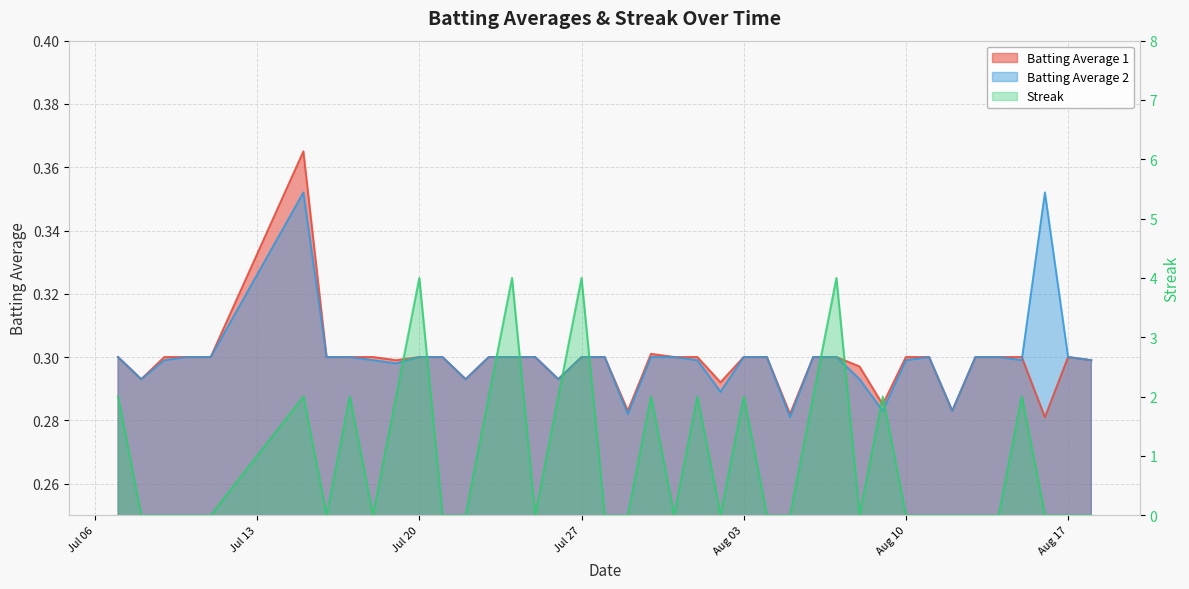

What position from the right is 2010-08-01?

18